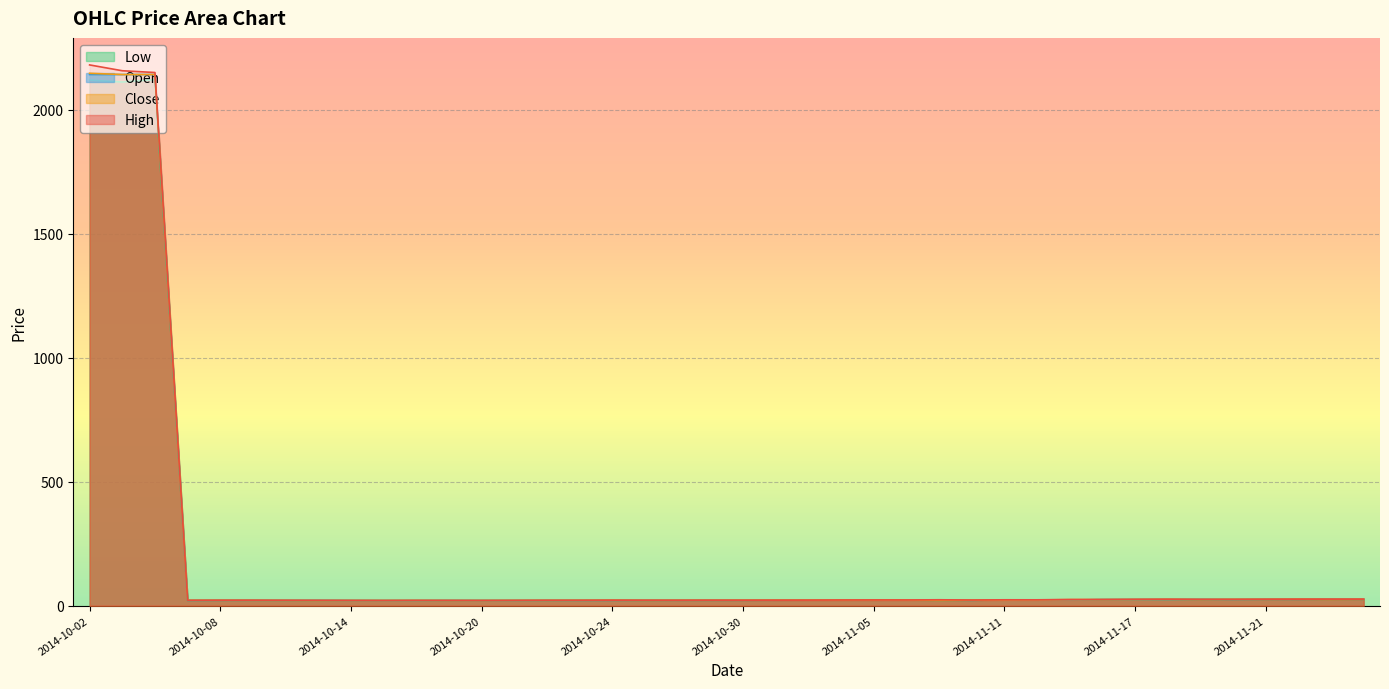

How many interior local peaks does the Low series have?

9